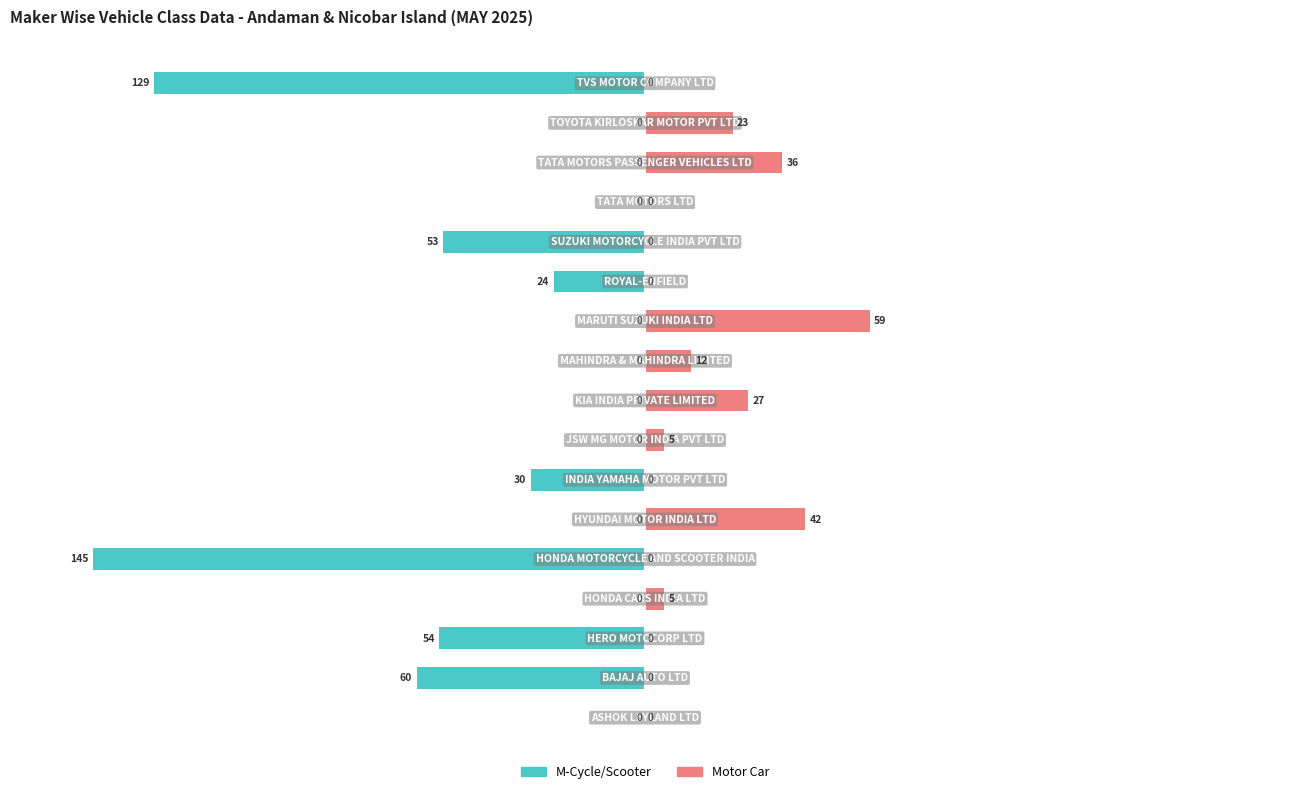

Which series changed the most between 8 and 15?

Motor Car